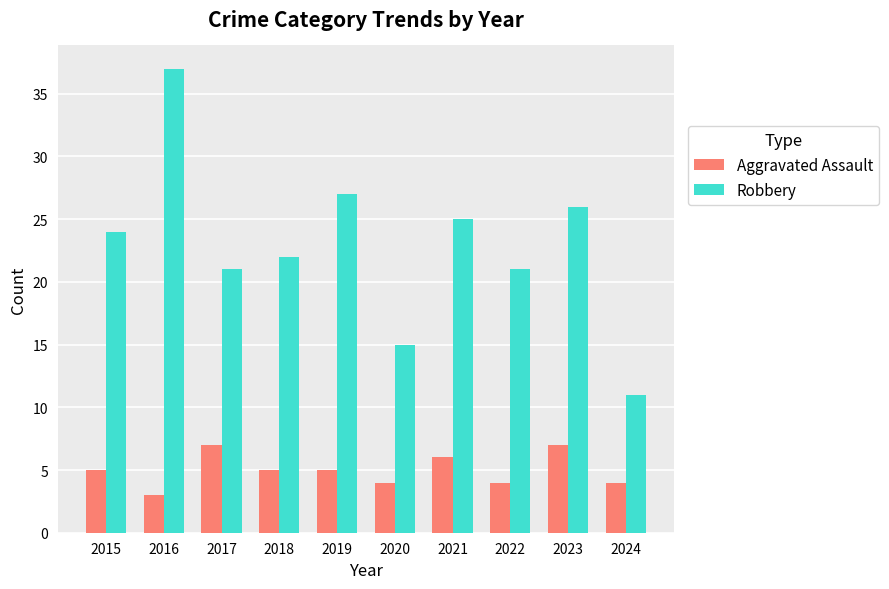

How many data points in Robbery are less than 24?

5